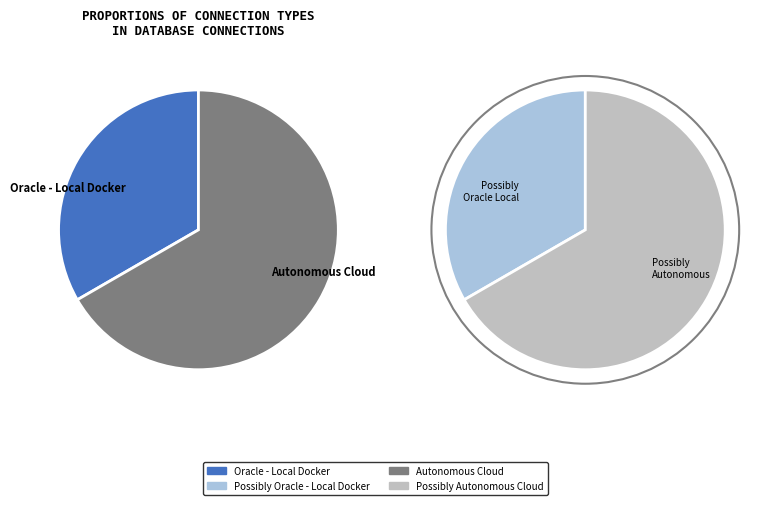

How many slices are in this pie chart?

2